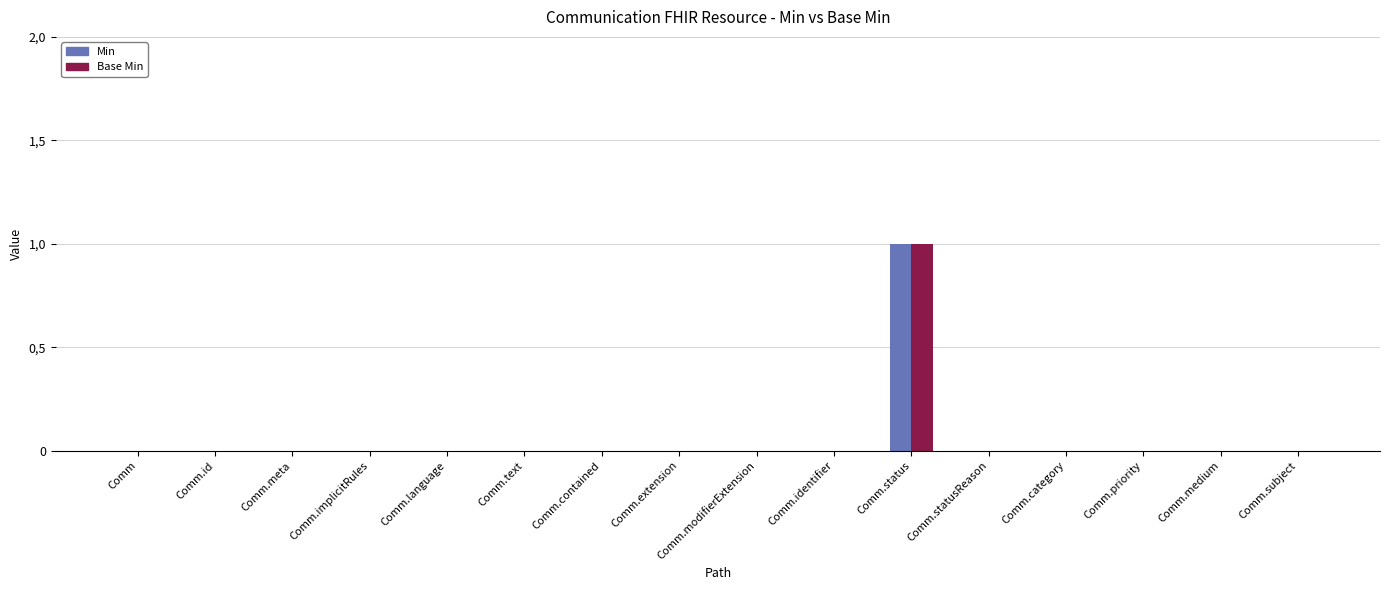

What is the sum of all Min values?

1